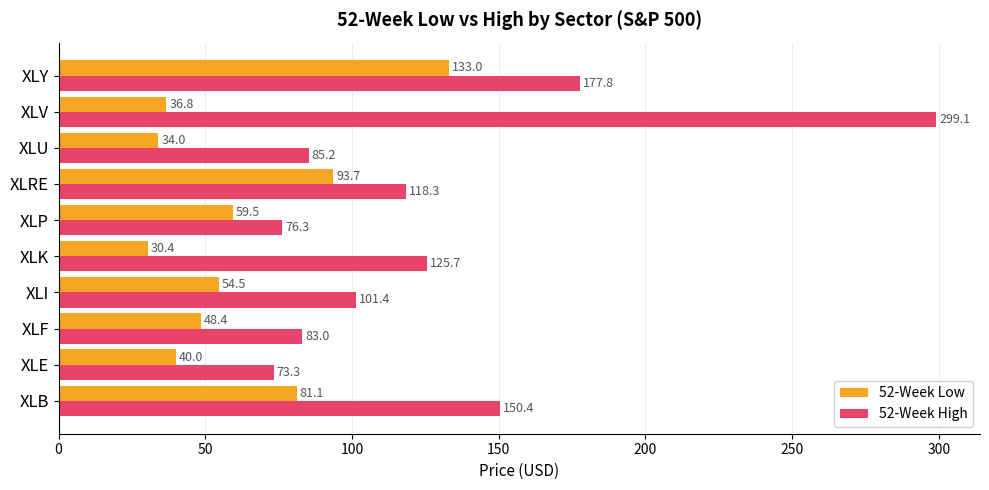

Which series has the largest range (max minus min)?

52-Week High